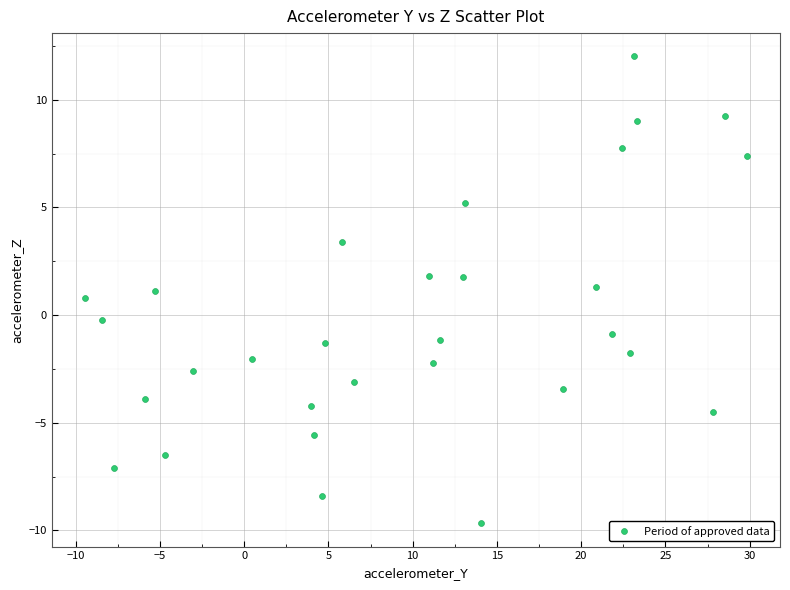

What is the range of Y values (max minus min)?

21.7